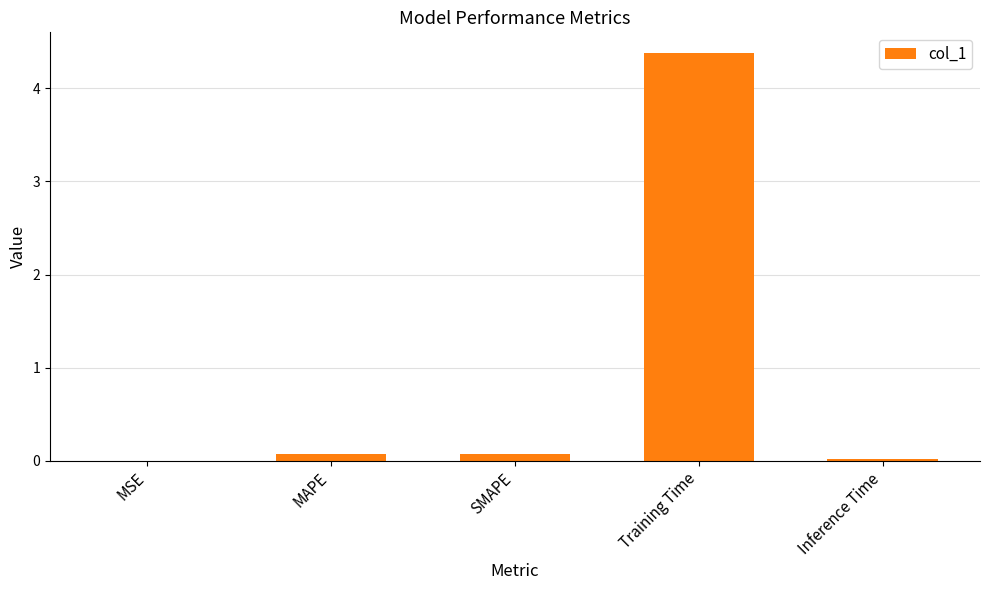

What is the sum of all values?

4.6